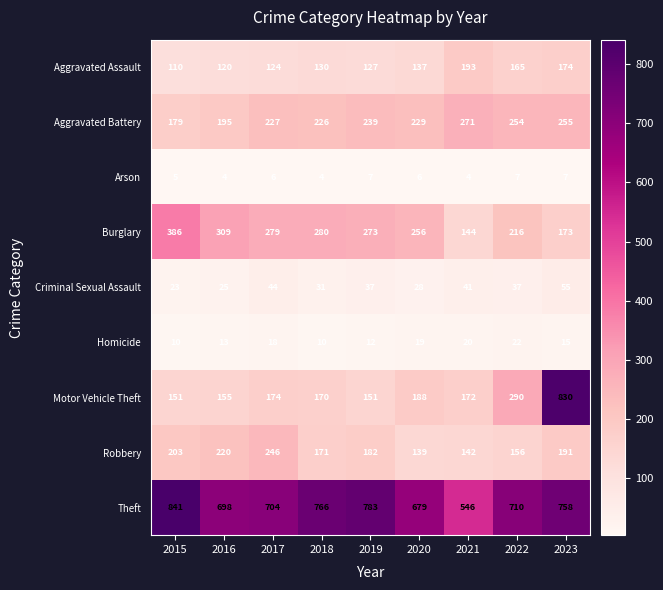

What is the difference between the highest and lowest values at 2017?

698